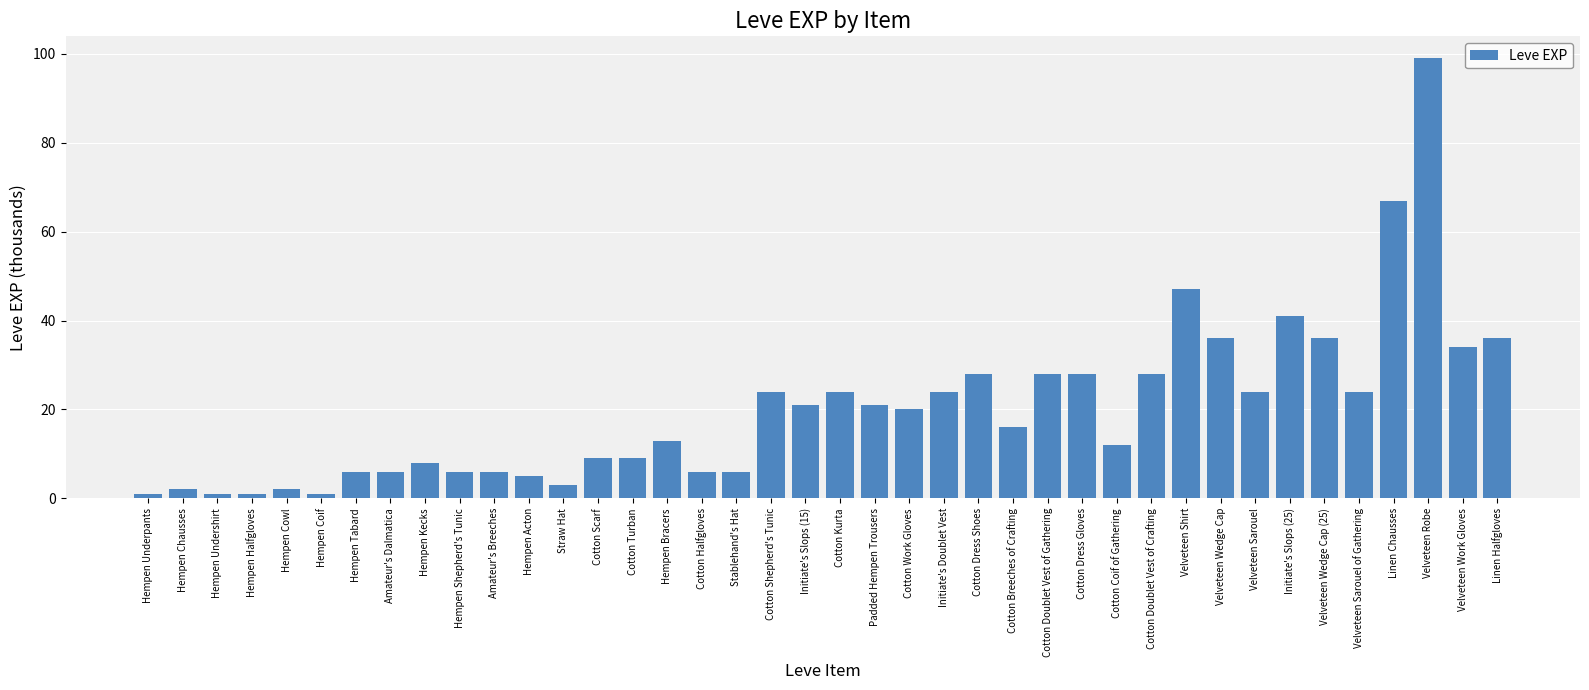

Where is the data nearest to the value 50?

Velveteen Shirt